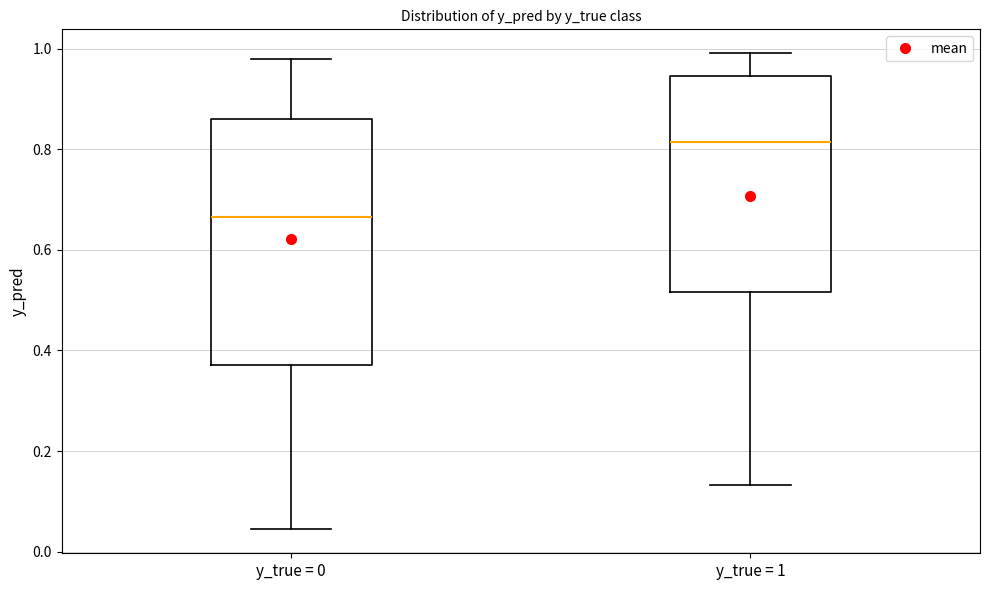

Which box has the highest median line?

y_true = 1